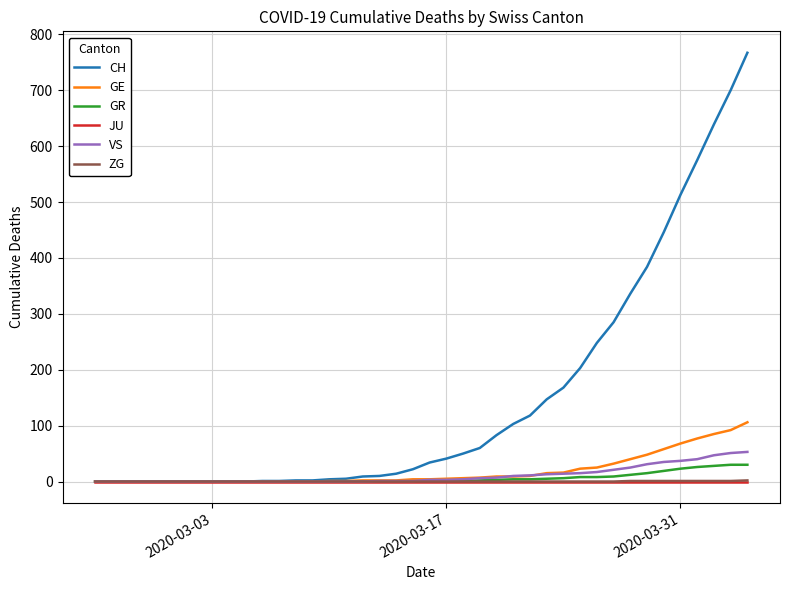

Which series has the widest spread of values?

CH